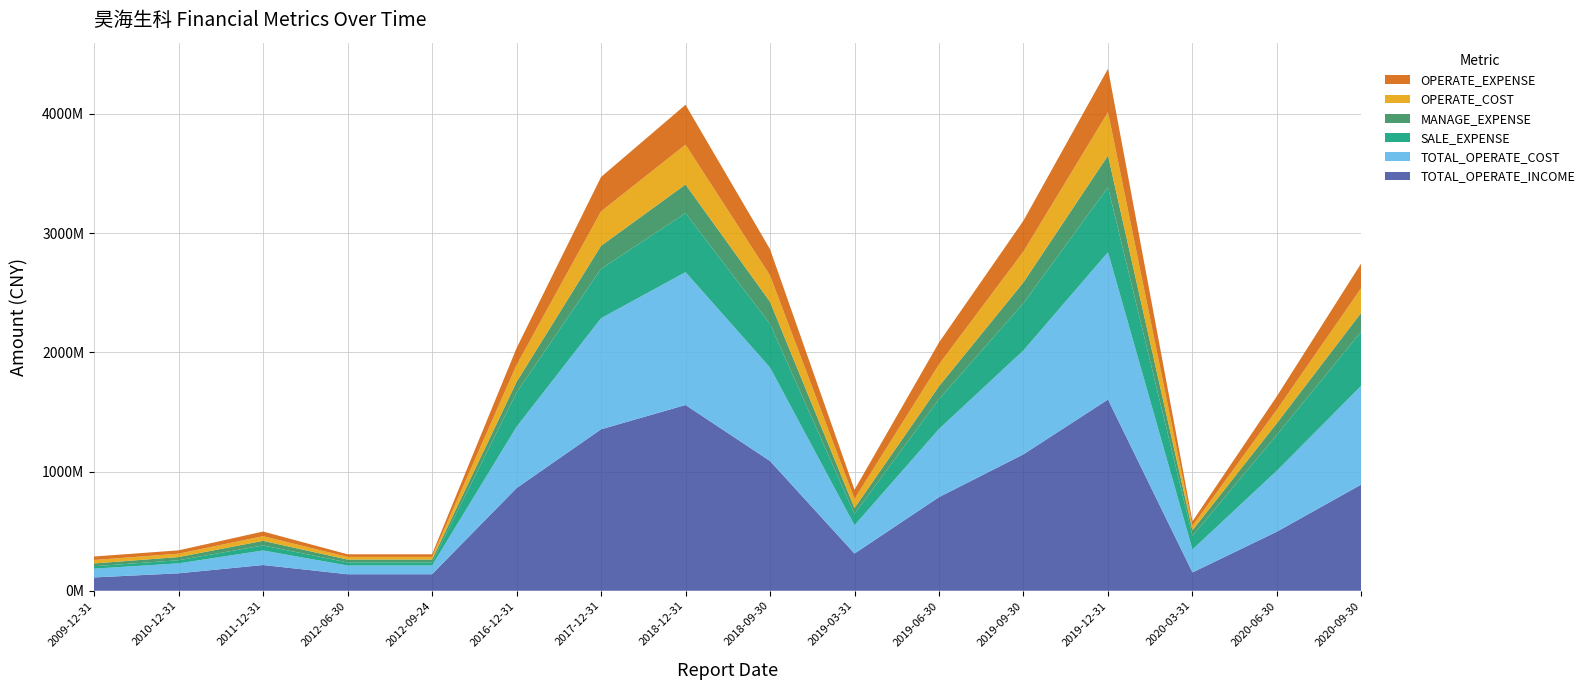

Reading left to right, transcribe all the data shown in this chart.

TOTAL_OPERATE_INCOME: 111644066.6	146364652.5	215808530.9	138452564.0	138452564.0	861212295.8	1354447480.2	1558452694.0	1088603842.8	312290234.4	785315475.0	1144705121.0	1604333866.5	153614830.2	495964161.4	892155592.4
TOTAL_OPERATE_COST: 73752734.5	83514877.5	122209178.8	73493671.3	73493671.3	514267634.7	932282408.8	1114864196.5	784688943.0	237148698.2	572527665.0	872414038.8	1236466668.2	193029975.0	512527532.5	829776451.6
OPERATE_COST: 29105196.4	28132507.2	39066350.4	22165733.3	22165733.3	141551082.9	288703983.2	334385668.1	220596936.1	76810338.5	183592611.6	258749021.3	363999299.4	37327554.5	113053312.4	207357321.8
SALE_EXPENSE: 20487070.4	26196114.2	42049625.9	25661746.8	25661746.8	287757277.9	414083136.5	495076201.8	364822183.0	96015681.4	249848891.0	395962582.8	544128858.0	114868235.8	300969780.9	454075368.3
MANAGE_EXPENSE: 23184191.3	26686150.3	38616940.4	24111073.1	24111073.1	88965975.7	193020340.8	240355173.6	186721532.2	48442120.5	108319422.0	175167995.0	266555471.3	46388277.5	98108120.0	159308445.3
OPERATE_EXPENSE: 29105196.4	28132507.2	39066350.4	22165733.3	22165733.3	141551082.9	288703983.2	334385668.1	220596936.1	76810338.5	183592611.6	258749021.3	363999299.4	37327554.5	113053312.4	207357321.8